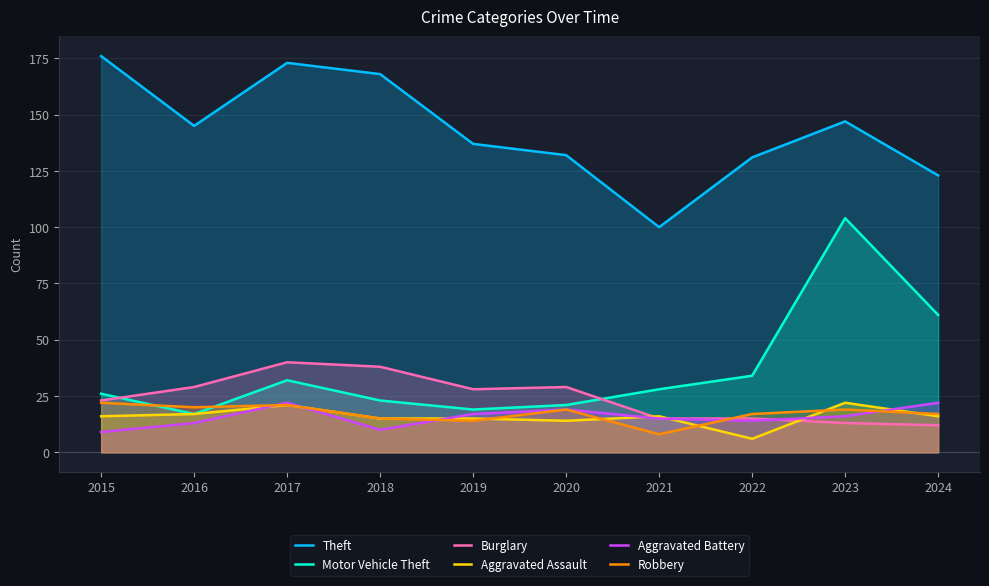

Rank the series by their maximum value, from lowest to highest.

Aggravated Assault, Aggravated Battery, Robbery, Burglary, Motor Vehicle Theft, Theft